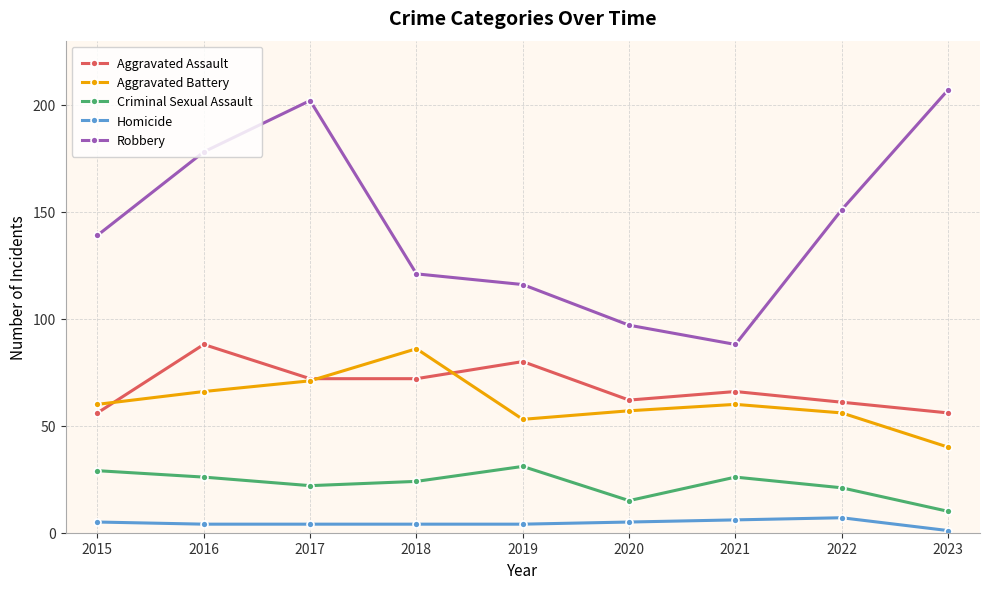

True or false: Robbery and Aggravated Battery intersect in this chart.

False